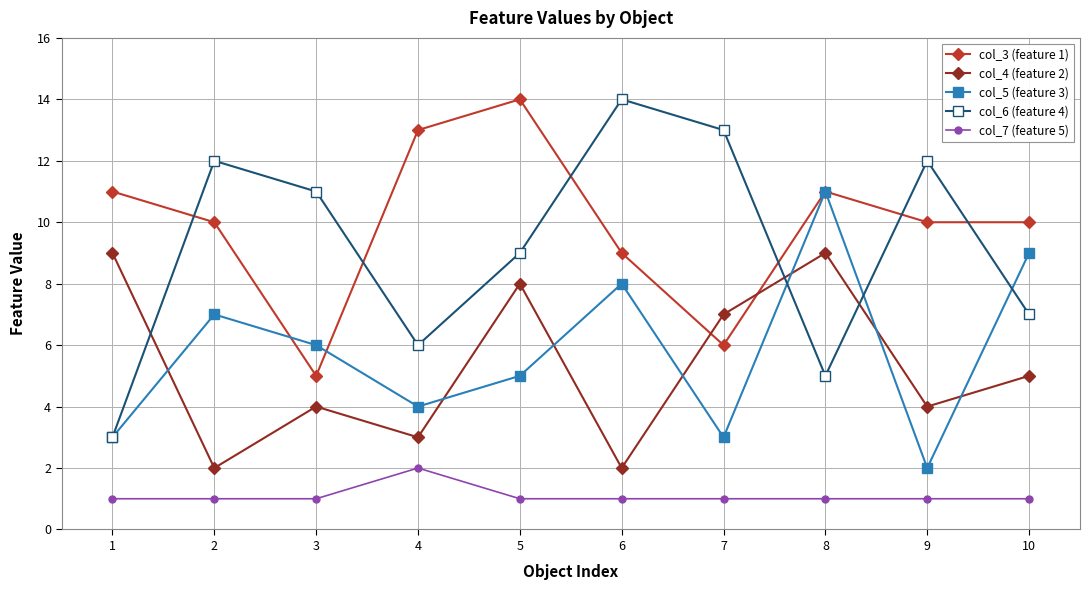

True or false: col_7 (feature 5) and col_5 (feature 3) cross at least once.

False